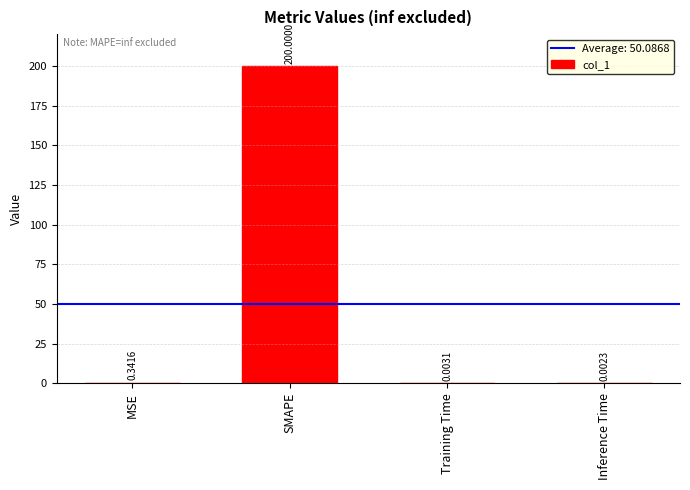

What is the sum of the values at MSE and SMAPE?

200.3